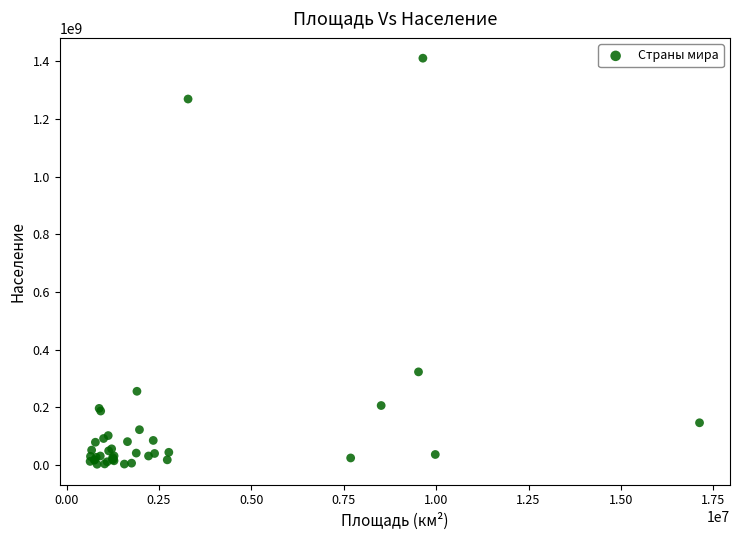

What Y value in the scatter plot is closest to 706493105?

322762018